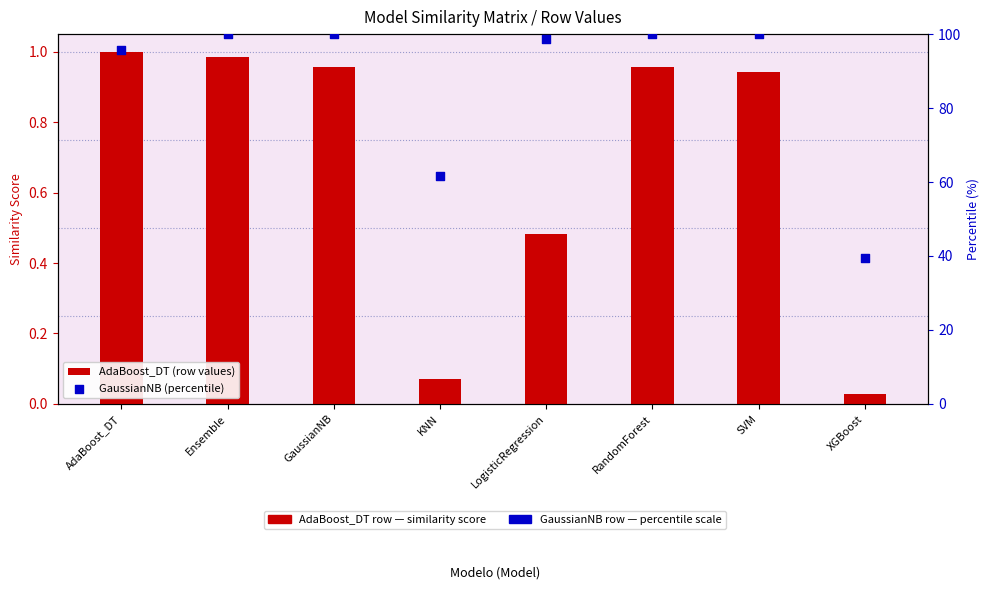

Which series reaches the minimum Y coordinate?

AdaBoost_DT (row values)